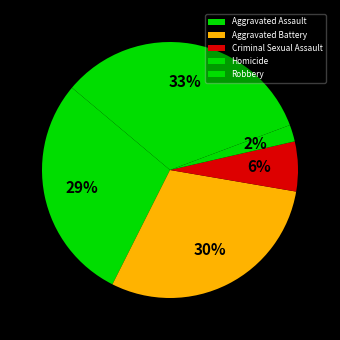

Rank the categories by value from highest to lowest.

Robbery, Aggravated Battery, Aggravated Assault, Criminal Sexual Assault, Homicide